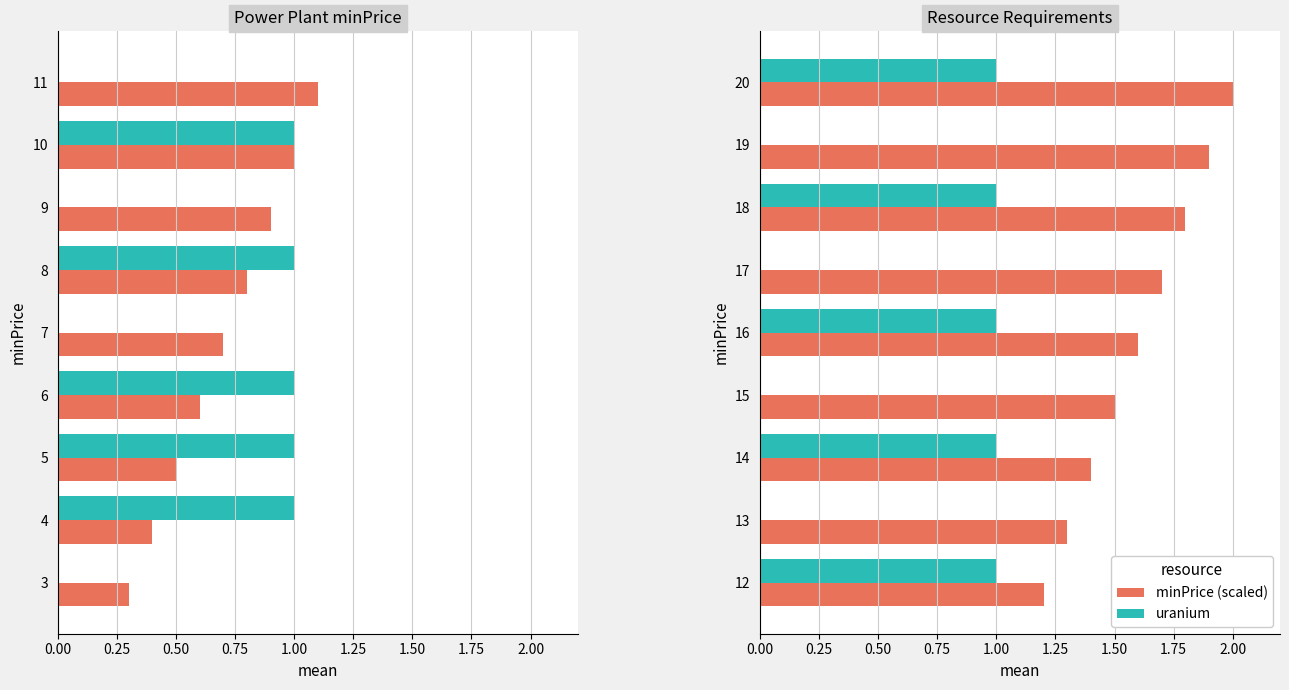

Are the bars horizontal?

Yes